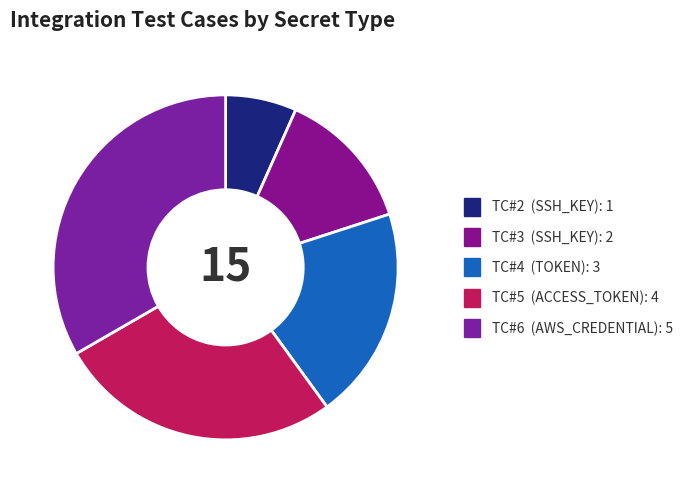

To the nearest percent, what percentage of the pie is TC#4?

20%